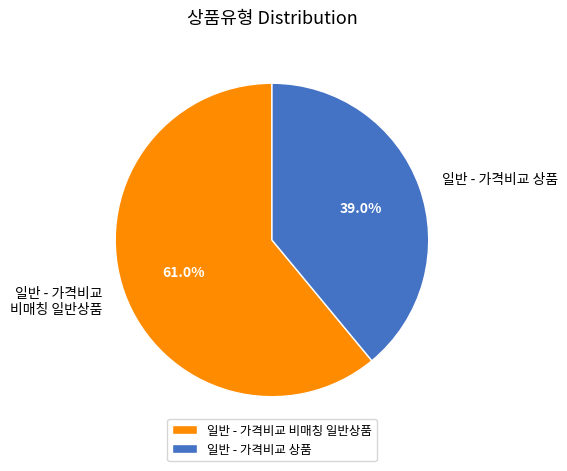

Is there any slice that represents more than half of the pie?

Yes